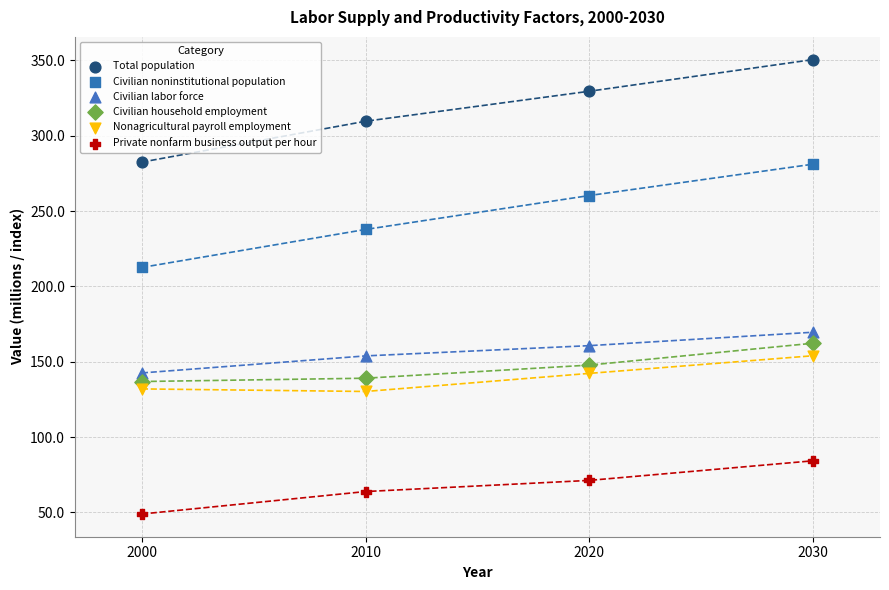

What is the X range (max minus min) for the scatter plot?

30.0